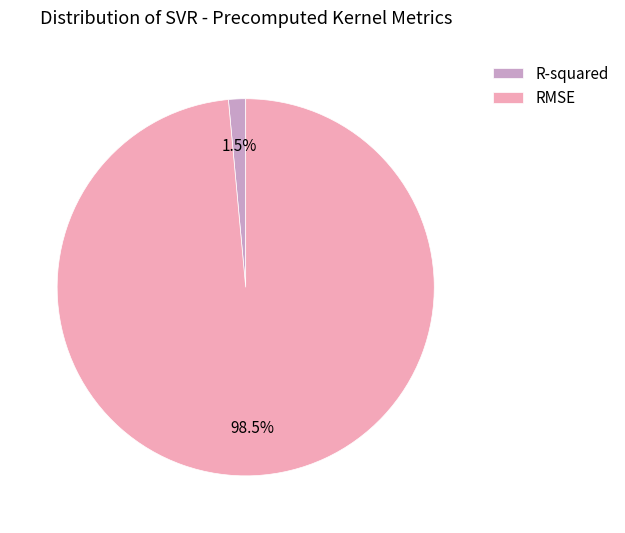

What is the majority slice?

RMSE